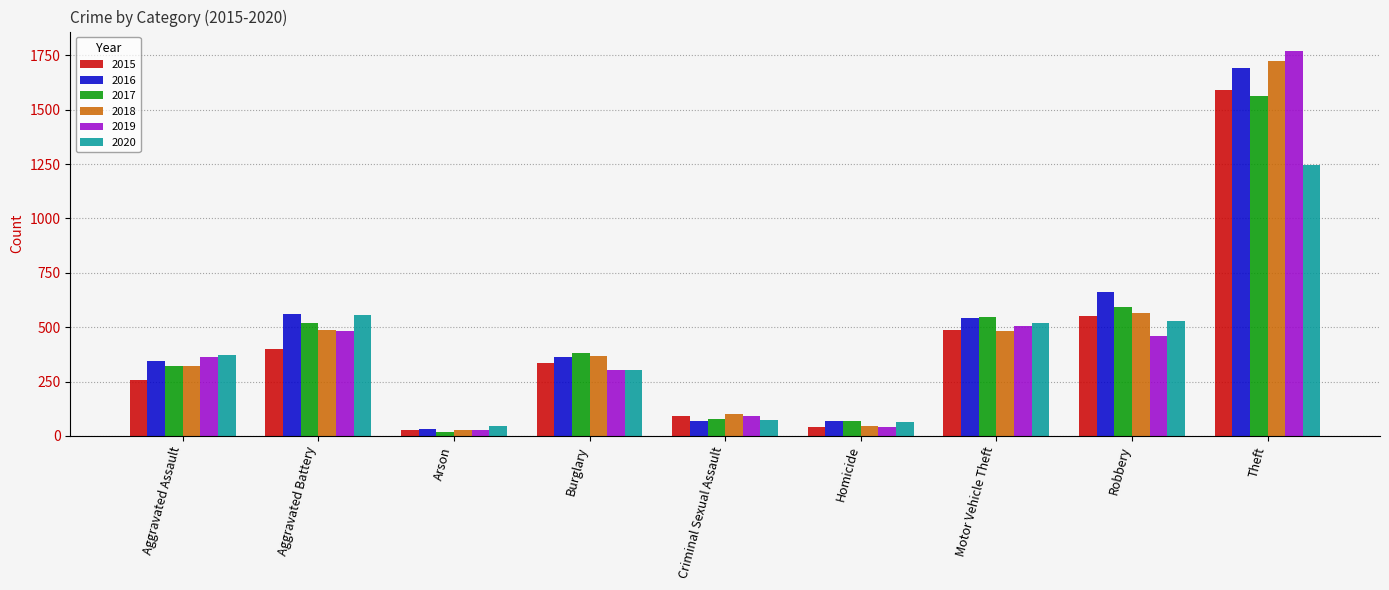

Between Aggravated Battery and Robbery, which series saw the biggest shift?

2015